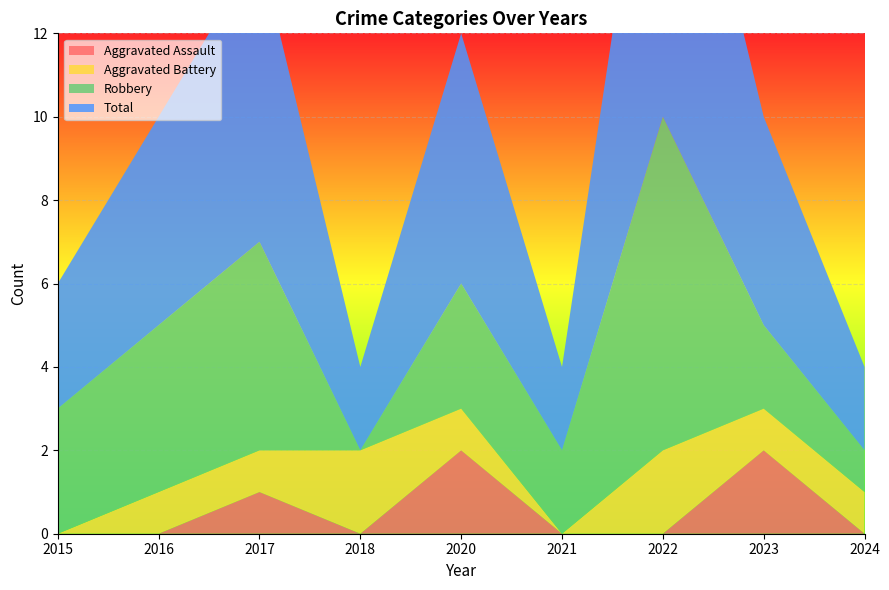

Reading left to right, list all the values displayed in this chart.

Aggravated Assault: 2015=0	2016=0	2017=1	2018=0	2020=2	2021=0	2022=0	2023=2	2024=0
Aggravated Battery: 2015=0	2016=1	2017=1	2018=2	2020=1	2021=0	2022=2	2023=1	2024=1
Robbery: 2015=3	2016=4	2017=5	2018=0	2020=3	2021=2	2022=8	2023=2	2024=1
Total: 2015=3	2016=5	2017=7	2018=2	2020=6	2021=2	2022=10	2023=5	2024=2